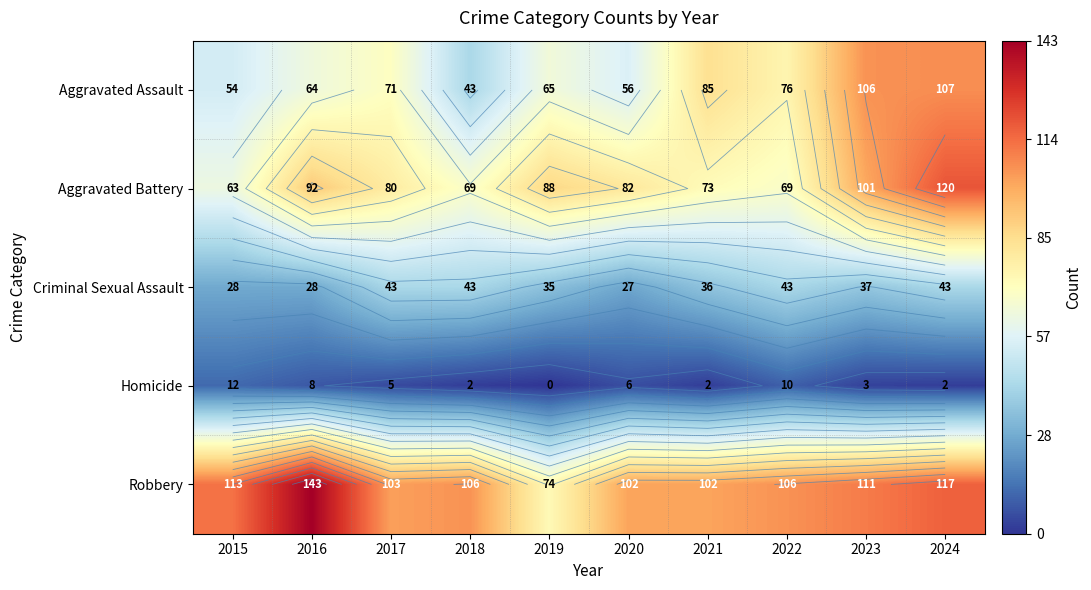

True or false: Robbery has a value of 102 at 2020.

True